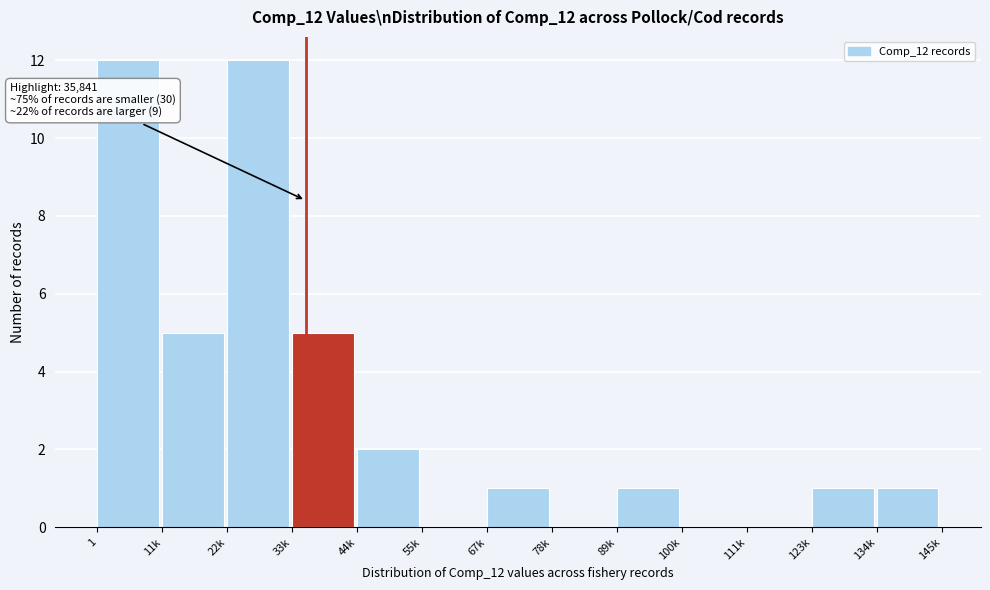

Reading left to right, what are all the values shown in this chart?

1=12	11k=5	22k=12	33k=5	44k=2	55k=0	67k=1	78k=0	89k=1	100k=0	111k=0	123k=1	134k=1